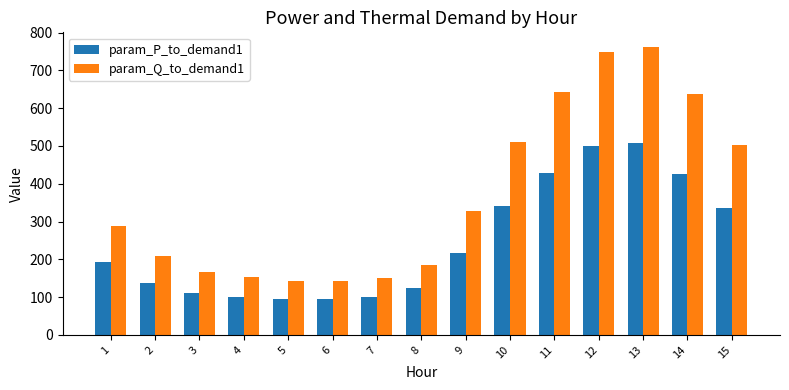

How many data points in param_P_to_demand1 are above 192?

8